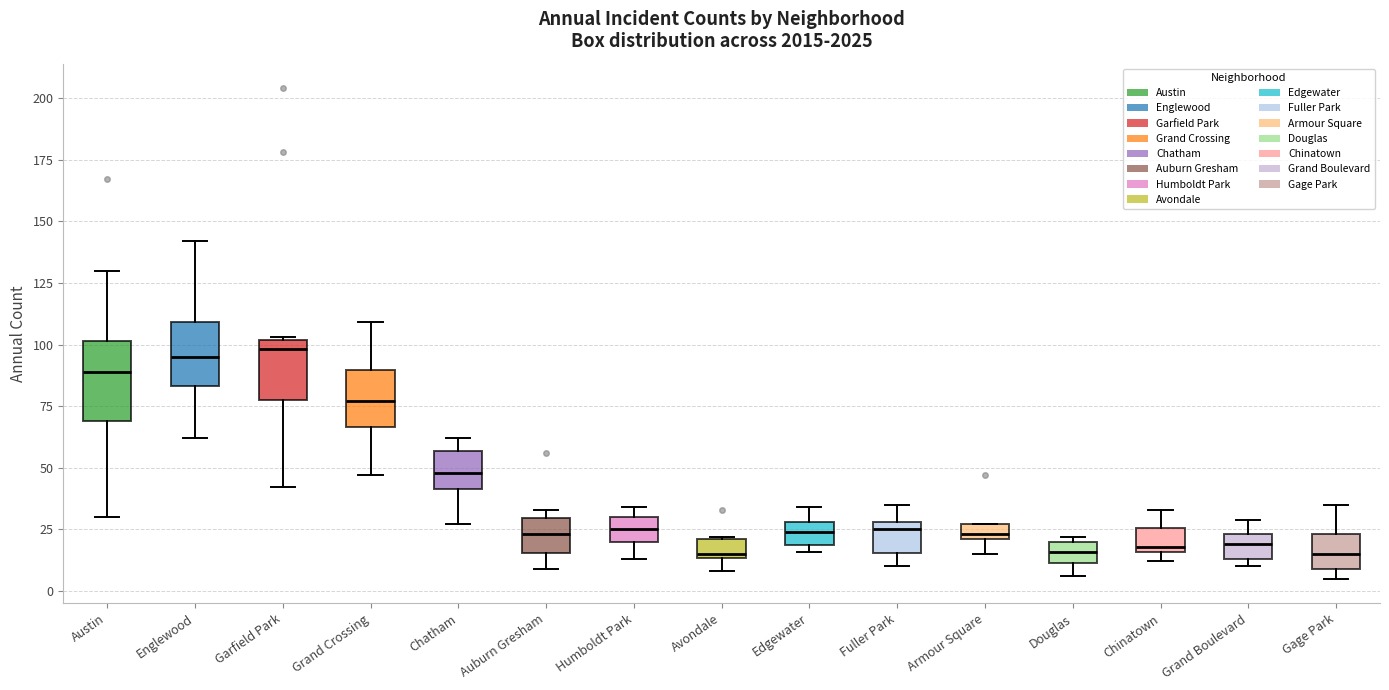

Comparing the boxes themselves (not the whiskers), which one is the tallest?

Austin